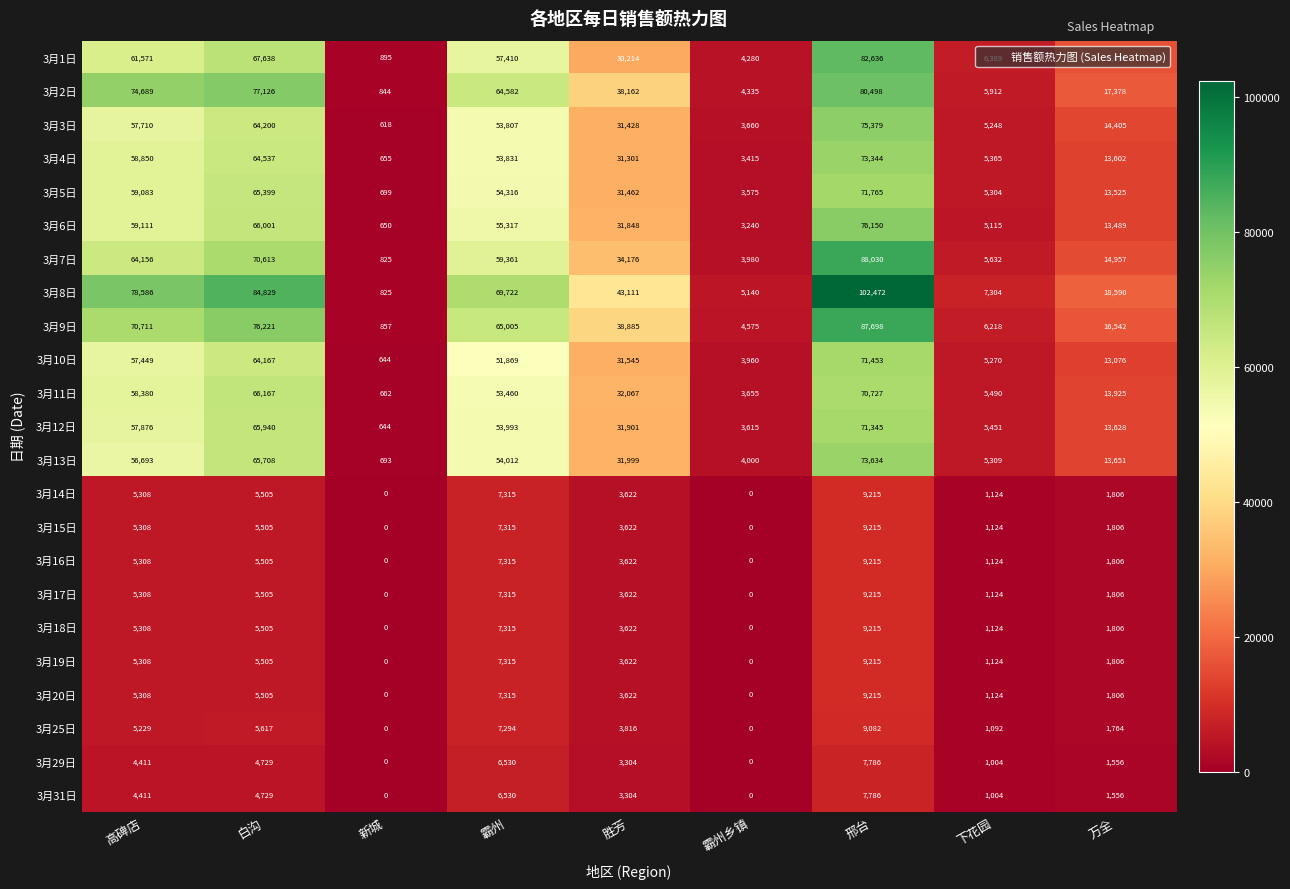

List the labels in order of 3月12日 value, smallest first.

新城, 霸州乡镇, 下花园, 万全, 胜芳, 霸州, 高碑店, 白沟, 邢台